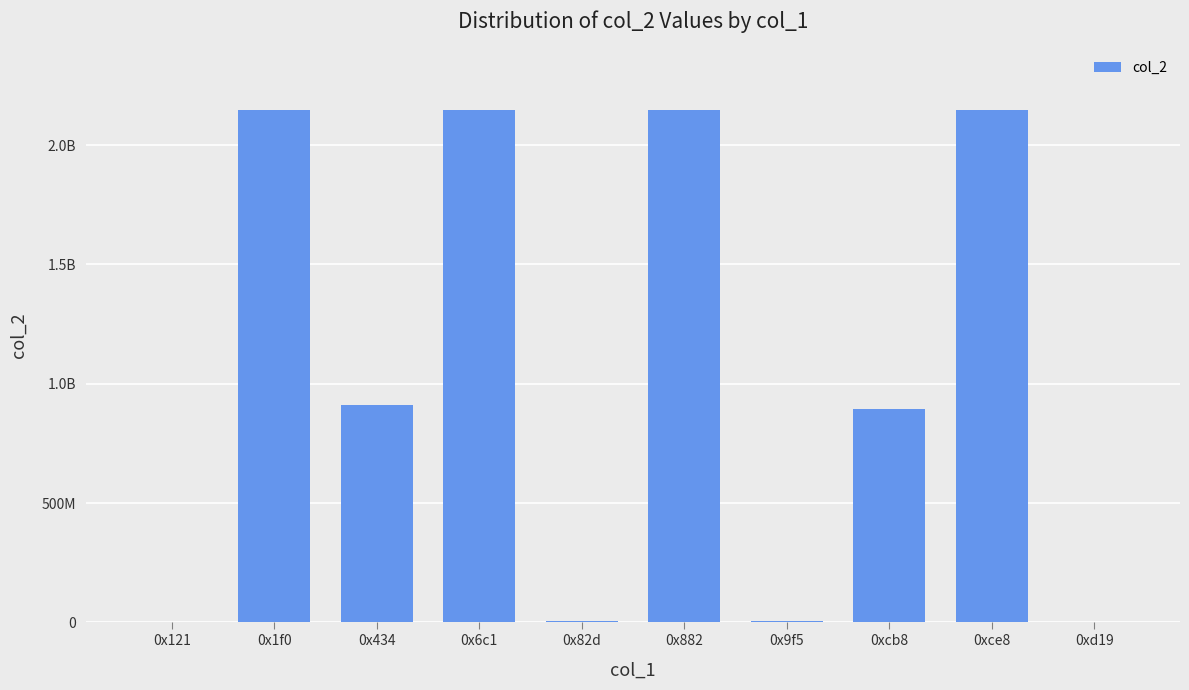

What is the value of the 8th bar from the left?

892823141